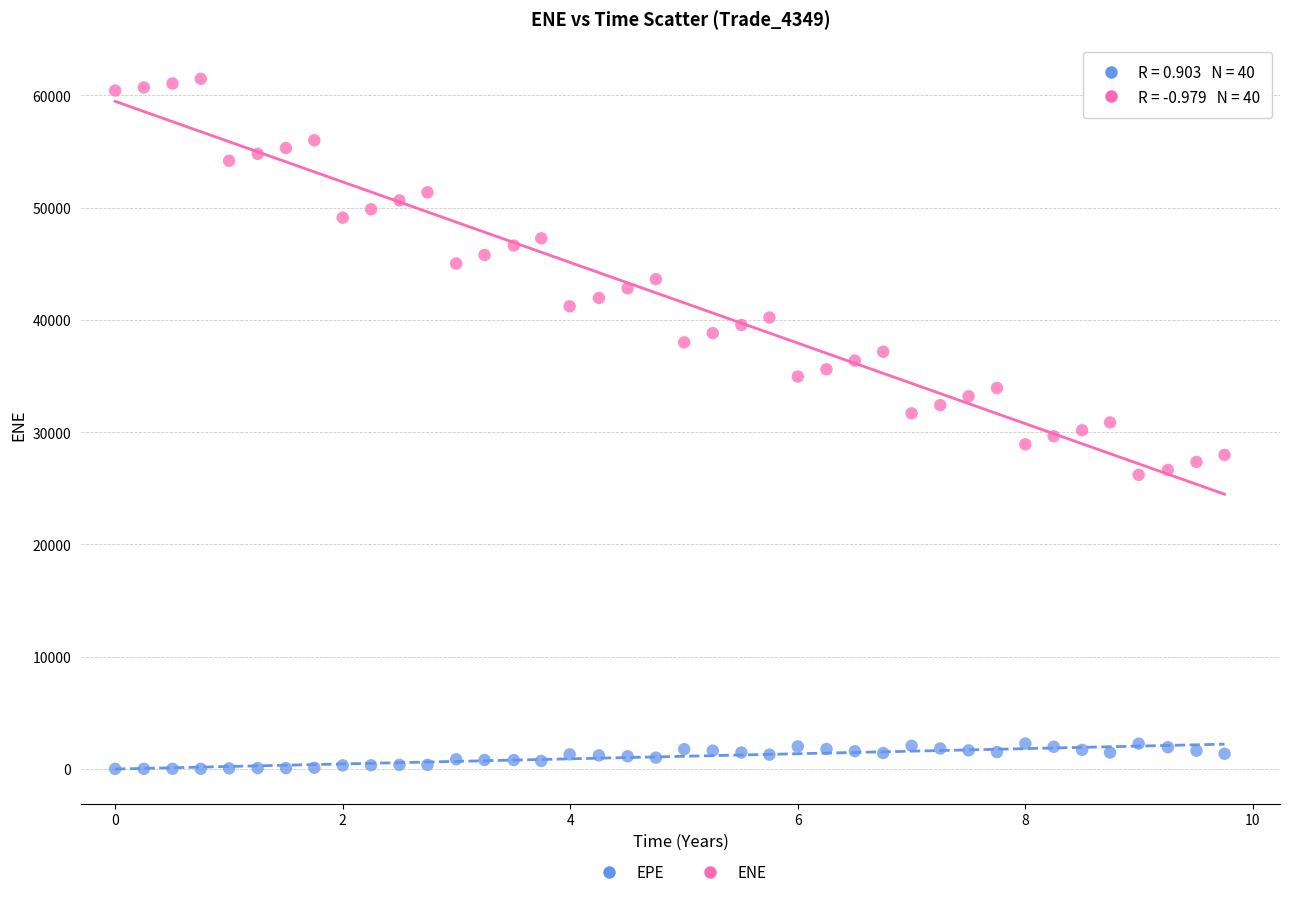

Which series reaches the minimum Y coordinate?

EPE